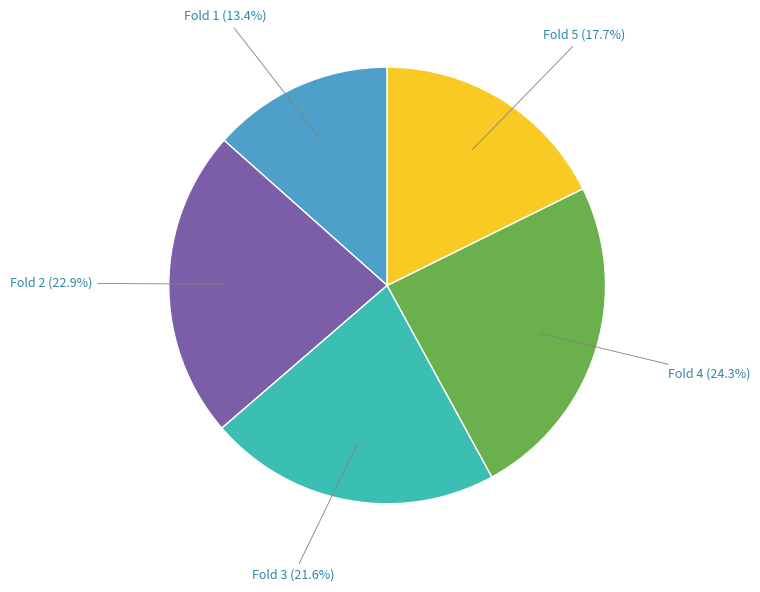

Does any single category account for the majority?

No